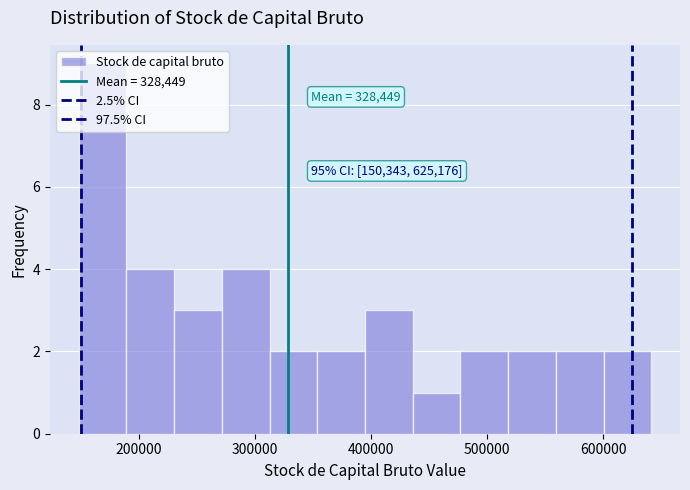

Which range on the x-axis has the tallest bar?

150000 to 190000